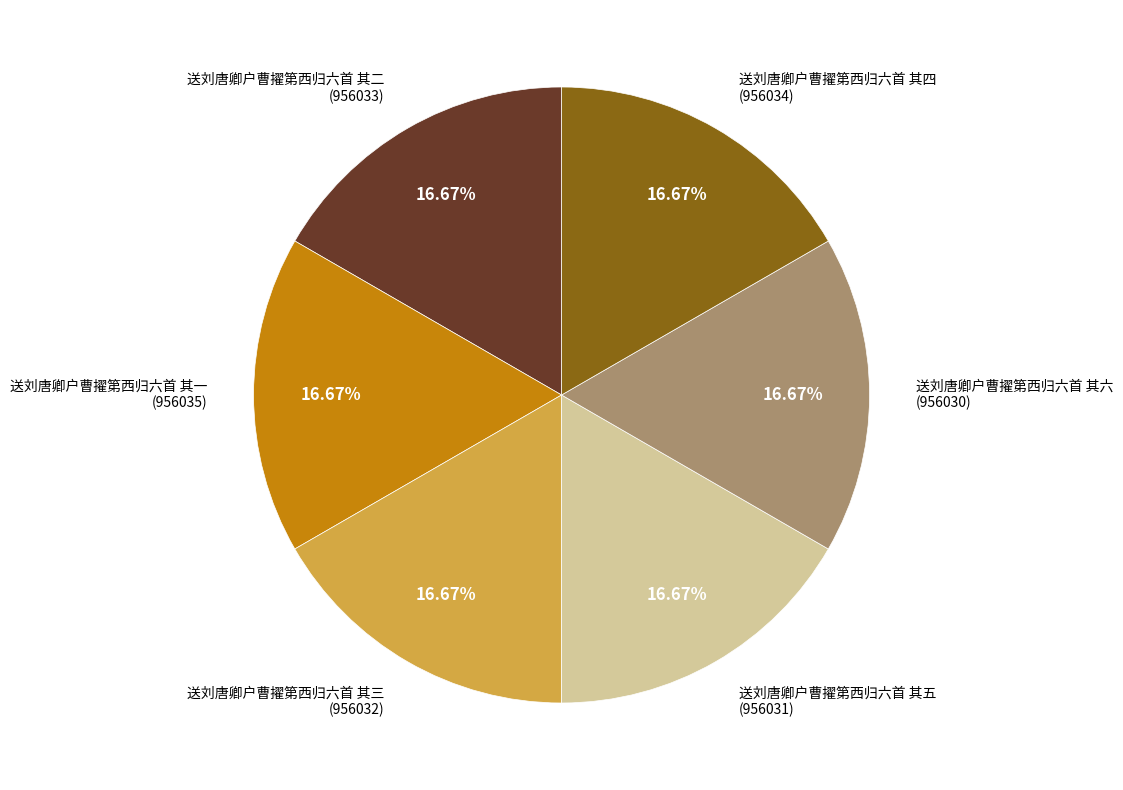

Is the sum of 送刘唐卿户曹擢第西归六首 其一 and 送刘唐卿户曹擢第西归六首 其三 greater than half?

No